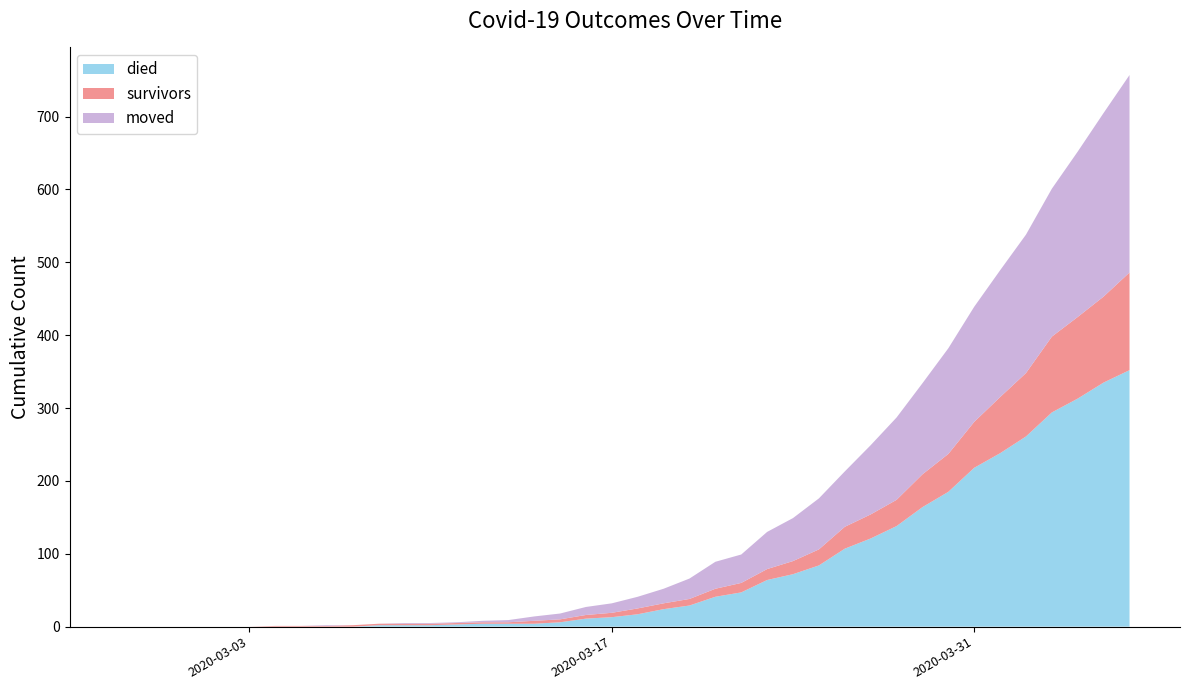

Reading right to left, what are all the values shown in this chart?

died: 2020-04-06=352	2020-04-05=335	2020-04-04=313	2020-04-03=294	2020-04-02=261	2020-04-01=238	2020-03-31=218	2020-03-30=185	2020-03-29=164	2020-03-28=138	2020-03-27=121	2020-03-26=107	2020-03-25=84	2020-03-24=72	2020-03-23=64	2020-03-22=47	2020-03-21=41	2020-03-20=29	2020-03-19=24	2020-03-18=17	2020-03-17=13	2020-03-16=11	2020-03-15=6	2020-03-14=4	2020-03-13=4	2020-03-12=4	2020-03-11=3	2020-03-10=2	2020-03-09=2	2020-03-08=2	2020-03-07=0	2020-03-06=0	2020-03-05=0	2020-03-04=0	2020-03-03=0	2020-03-02=0	2020-03-01=0	2020-02-29=0	2020-02-28=0	2020-02-27=0
survivors: 2020-04-06=134	2020-04-05=118	2020-04-04=112	2020-04-03=104	2020-04-02=87	2020-04-01=77	2020-03-31=63	2020-03-30=52	2020-03-29=45	2020-03-28=36	2020-03-27=33	2020-03-26=30	2020-03-25=22	2020-03-24=18	2020-03-23=15	2020-03-22=13	2020-03-21=11	2020-03-20=9	2020-03-19=8	2020-03-18=8	2020-03-17=6	2020-03-16=5	2020-03-15=4	2020-03-14=4	2020-03-13=2	2020-03-12=2	2020-03-11=2	2020-03-10=2	2020-03-09=2	2020-03-08=2	2020-03-07=2	2020-03-06=1	2020-03-05=1	2020-03-04=1	2020-03-03=0	2020-03-02=0	2020-03-01=0	2020-02-29=0	2020-02-28=0	2020-02-27=0
moved: 2020-04-06=271	2020-04-05=252	2020-04-04=227	2020-04-03=203	2020-04-02=190	2020-04-01=174	2020-03-31=158	2020-03-30=145	2020-03-29=125	2020-03-28=113	2020-03-27=95	2020-03-26=76	2020-03-25=70	2020-03-24=59	2020-03-23=51	2020-03-22=39	2020-03-21=37	2020-03-20=28	2020-03-19=20	2020-03-18=16	2020-03-17=13	2020-03-16=11	2020-03-15=8	2020-03-14=6	2020-03-13=3	2020-03-12=2	2020-03-11=1	2020-03-10=1	2020-03-09=1	2020-03-08=0	2020-03-07=0	2020-03-06=1	2020-03-05=0	2020-03-04=0	2020-03-03=0	2020-03-02=0	2020-03-01=0	2020-02-29=0	2020-02-28=0	2020-02-27=0